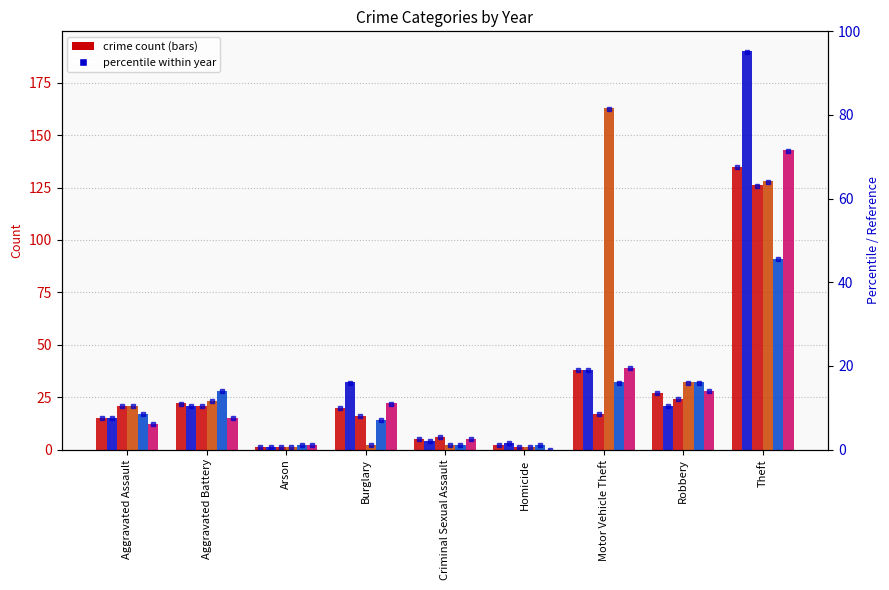

What is the label of the 1st bar from the left?

Aggravated Assault